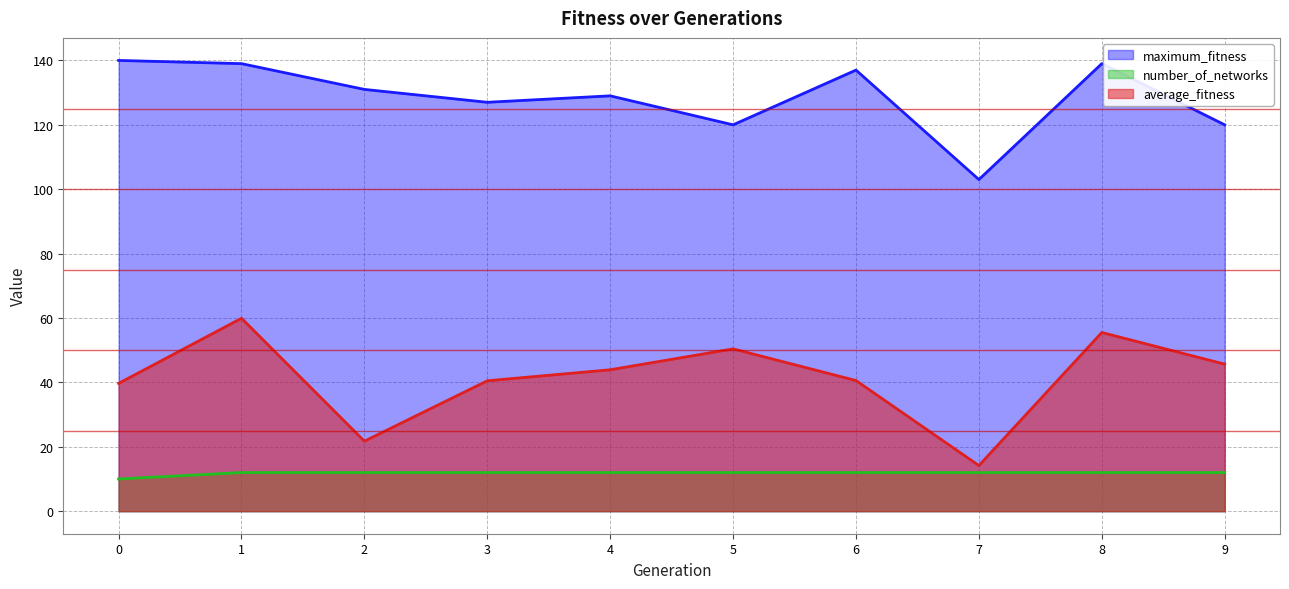

How many lines are shown in the chart?

3